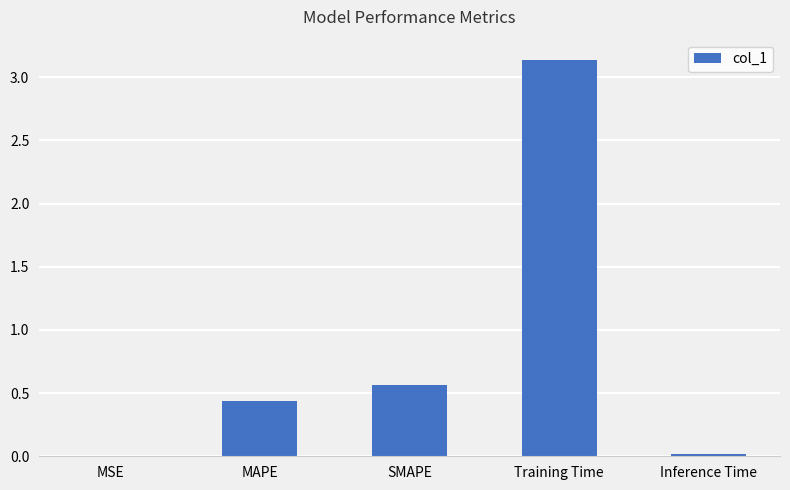

The value at Inference Time is 0.0. True or false?

True